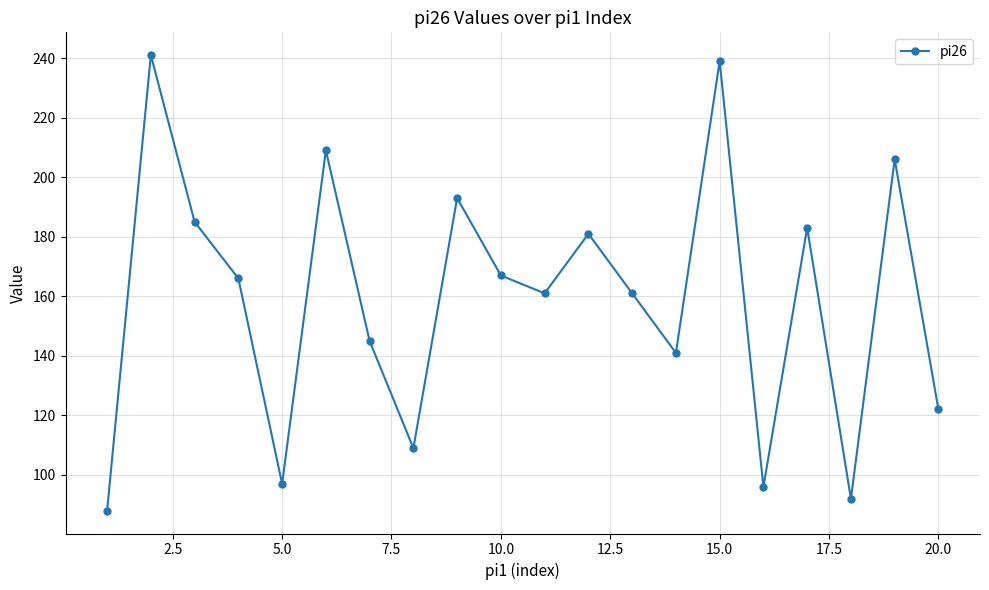

How many points are higher than both their immediate neighbors (excluding endpoints)?

7